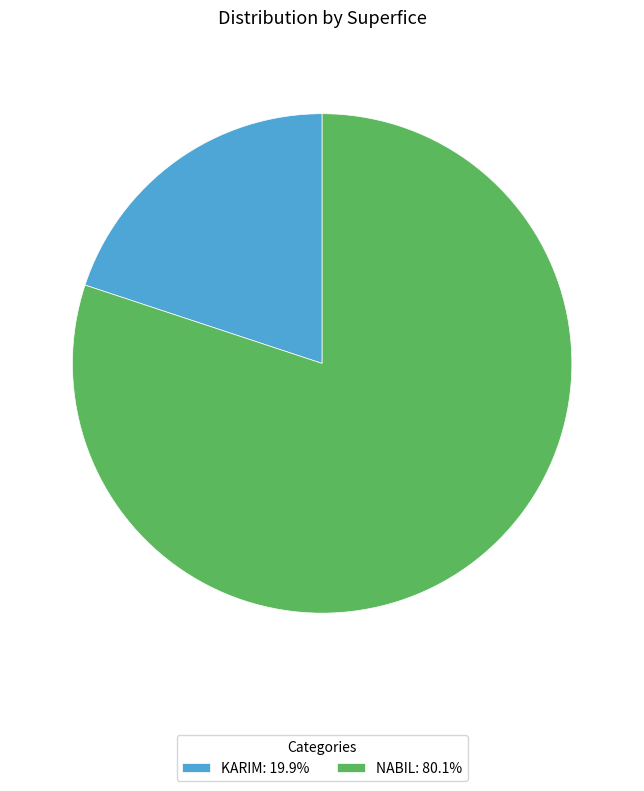

What is the ratio of the value at NABIL: 80.1% to the value at KARIM: 19.9%?

4.0